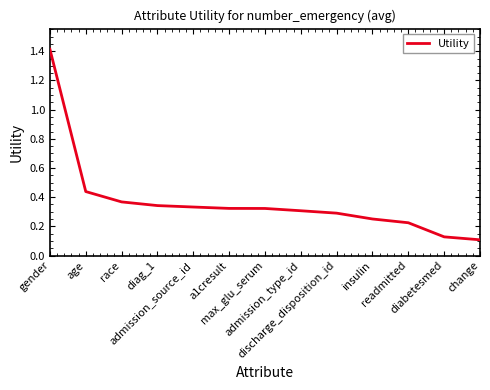

What is the greatest value displayed?

1.4